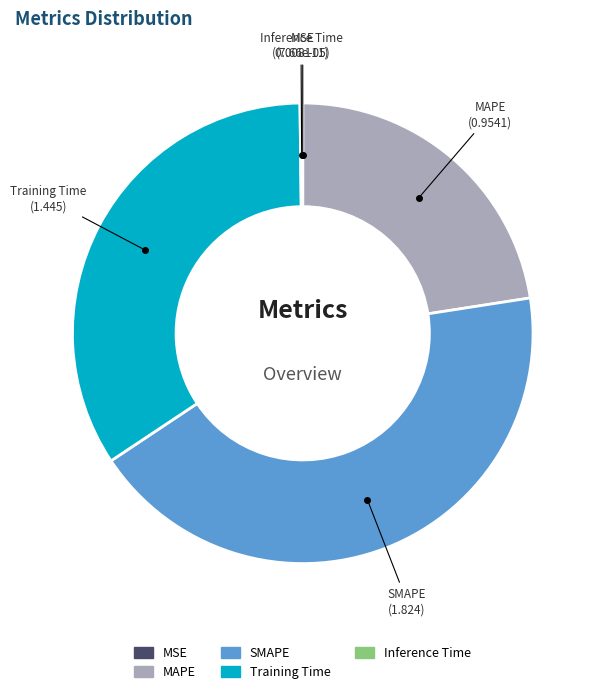

What is the largest slice in the pie chart?

SMAPE